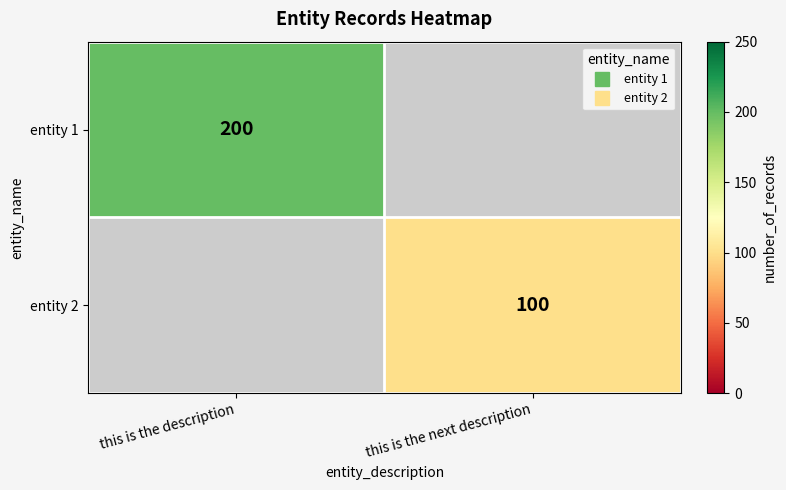

What is the minimum value for entity 1?

200.0